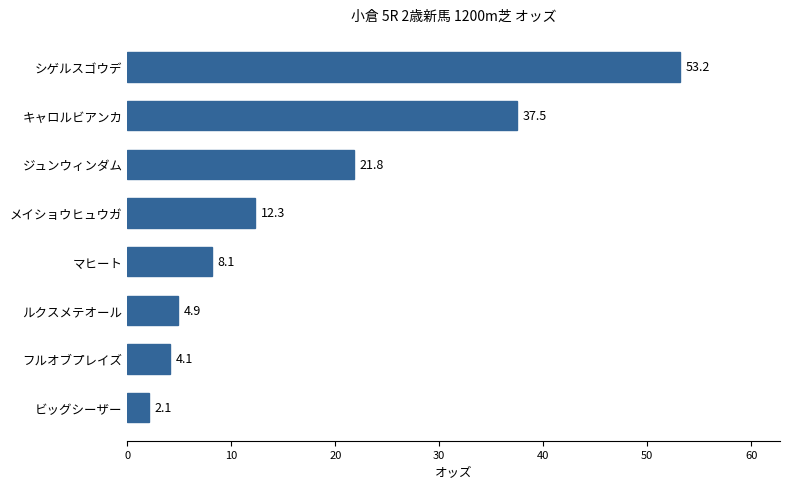

Count the number of values greater than 12.

4